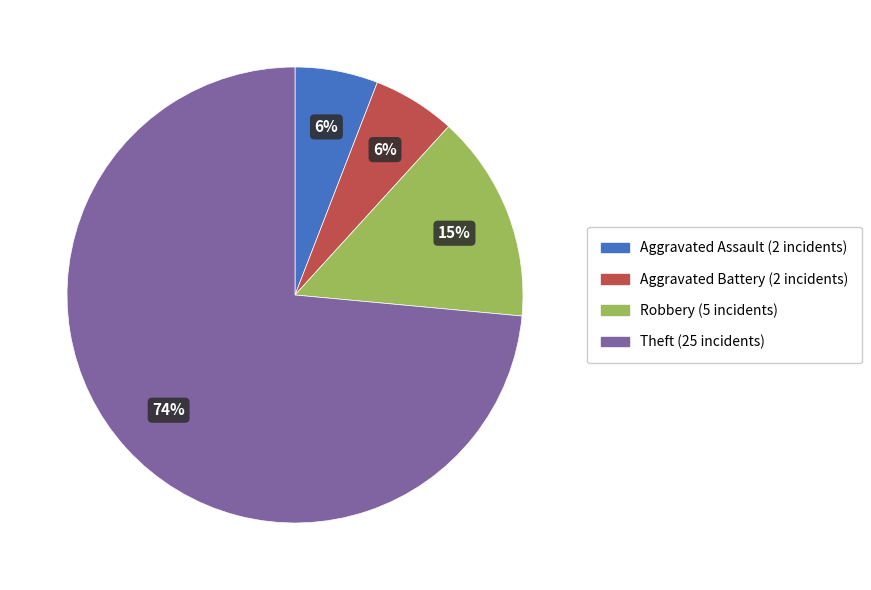

Is the sum of Aggravated Assault and Aggravated Battery greater than half?

No